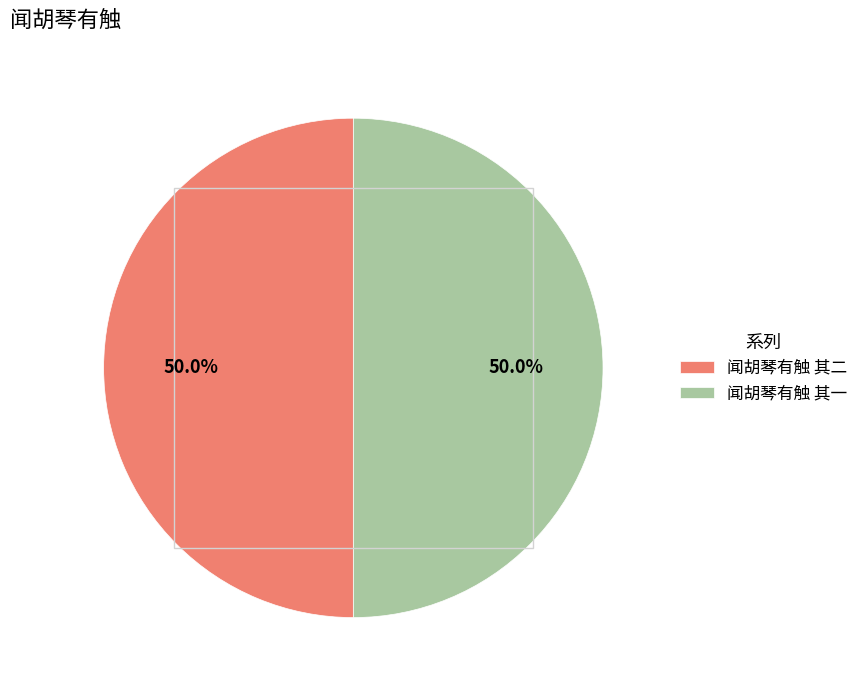

Do 闻胡琴有触 其一 and 闻胡琴有触 其二 together represent more than half of the pie?

Yes